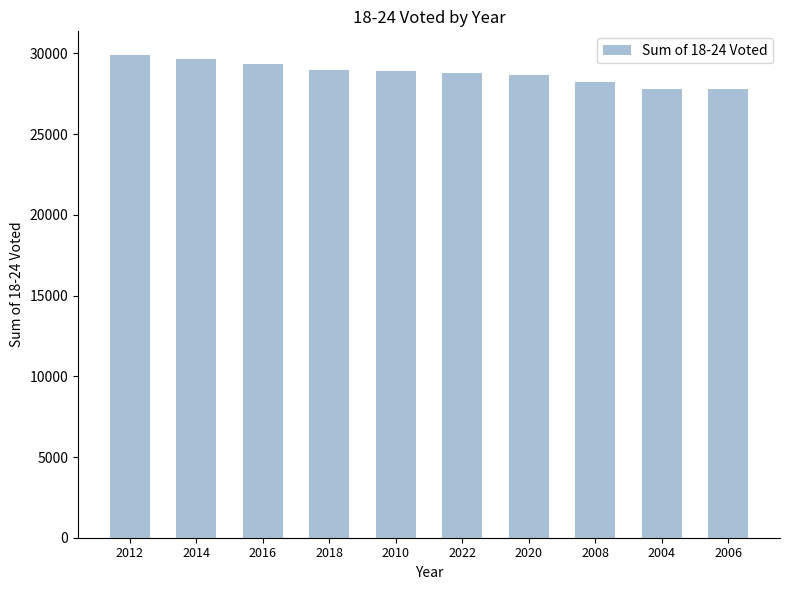

What is the greatest value displayed?

29878